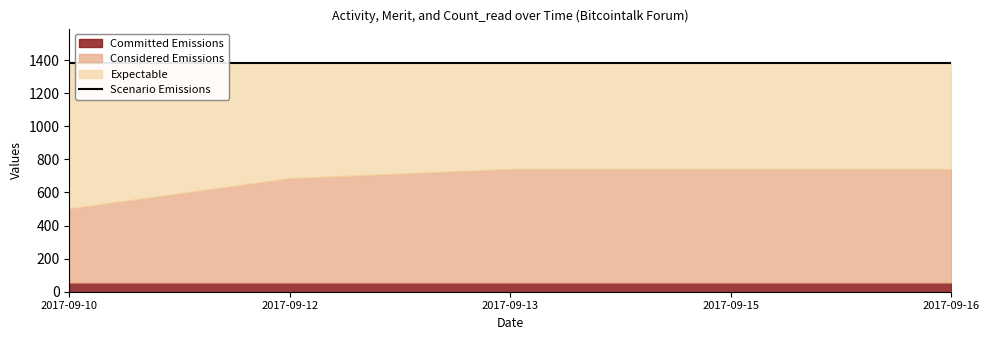

Count the number of data series in this chart.

4